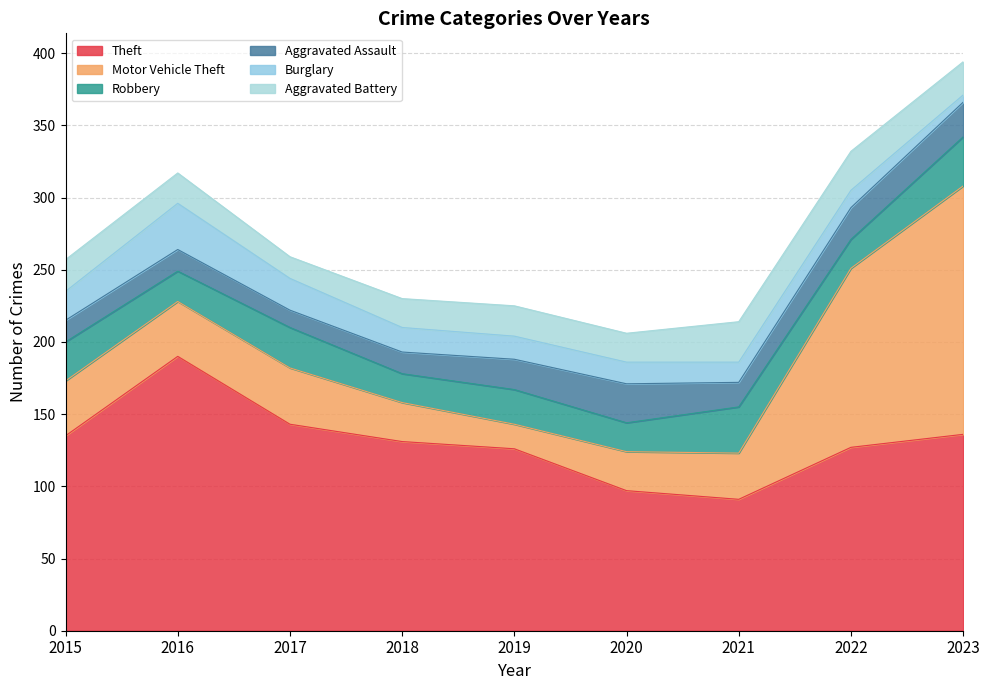

True or false: Theft and Aggravated Assault cross at least once.

False